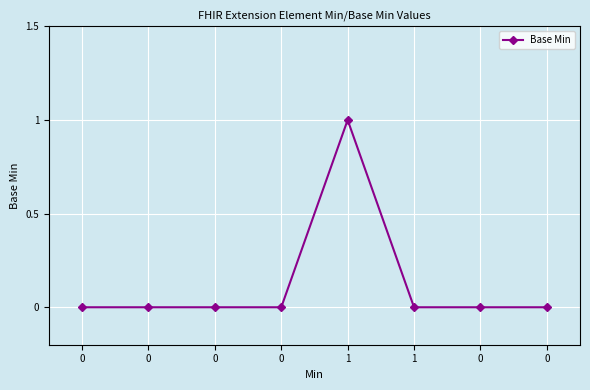

Does the chart have visible grid lines?

Yes